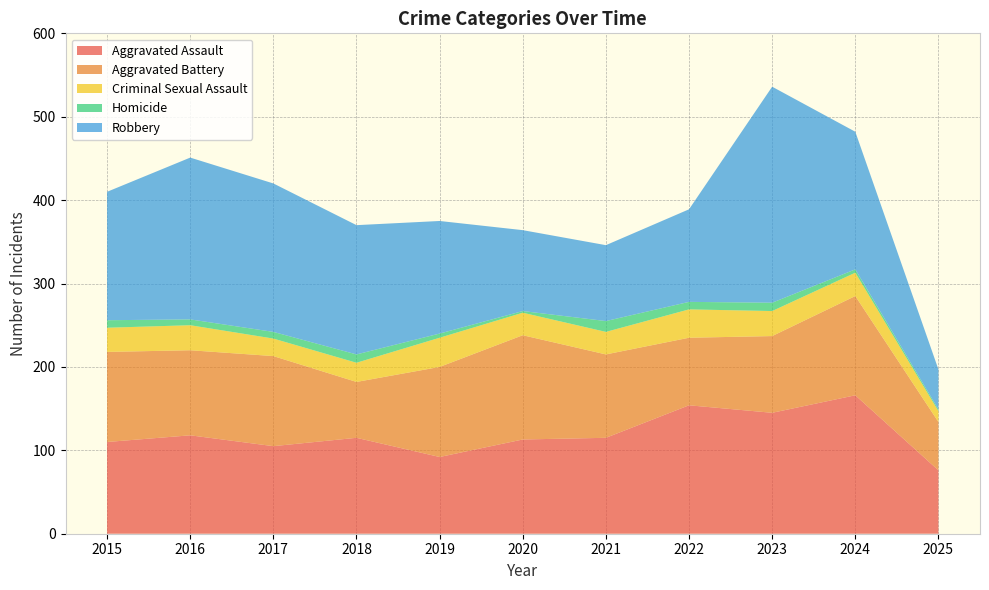

Reading left to right, what are all the values shown in this chart?

Aggravated Assault: 110	118	105	115	92	113	115	154	145	166	76
Aggravated Battery: 108	102	108	67	108	125	100	81	92	119	58
Criminal Sexual Assault: 29	30	21	23	35	27	27	34	30	28	13
Homicide: 9	7	8	10	5	2	13	9	10	4	2
Robbery: 154	194	178	155	135	97	91	111	259	165	48